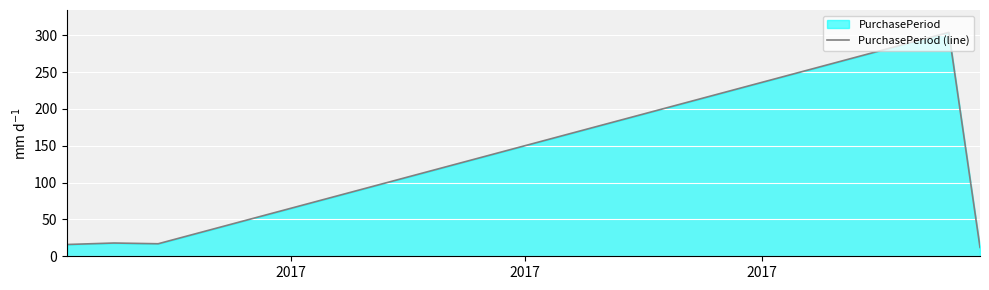

Reading right to left, extract all data points from this chart.

12	304	17	18	16